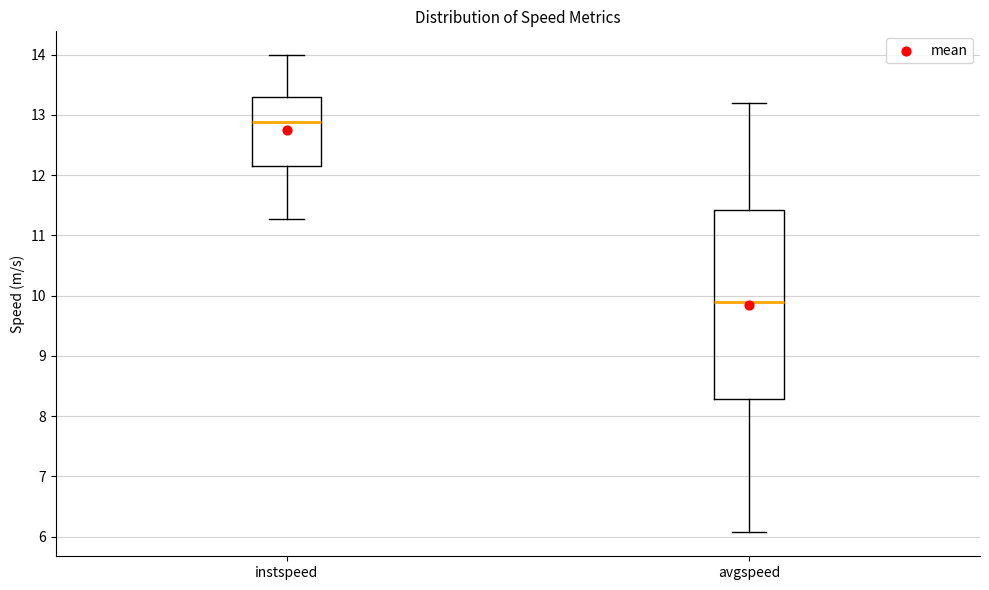

Where is the lower edge of the box for instspeed on the y-axis? The values are not printed on the chart, so give them approximately, as read against the axis.

12.1